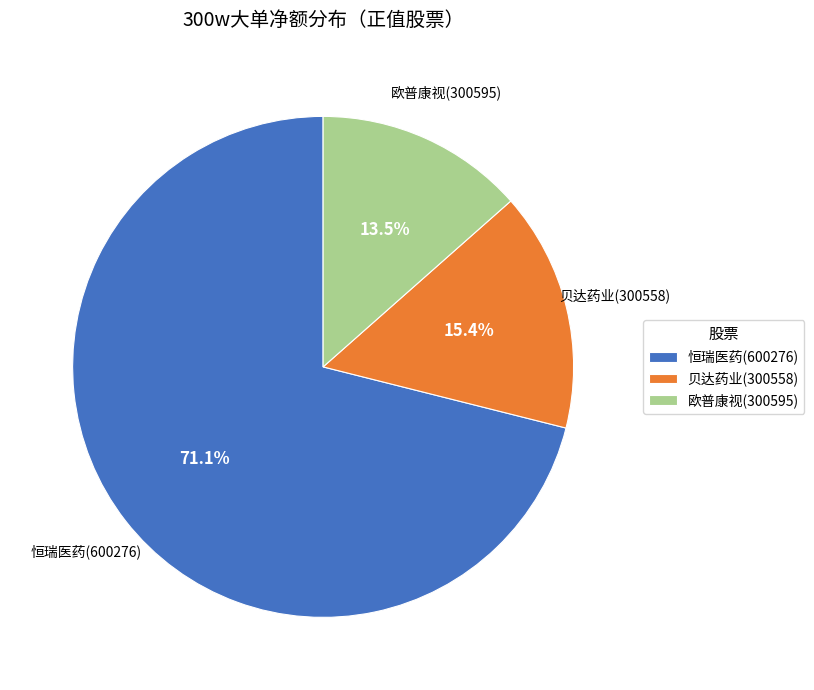

Rank the categories by value from highest to lowest.

恒瑞医药(600276), 贝达药业(300558), 欧普康视(300595)